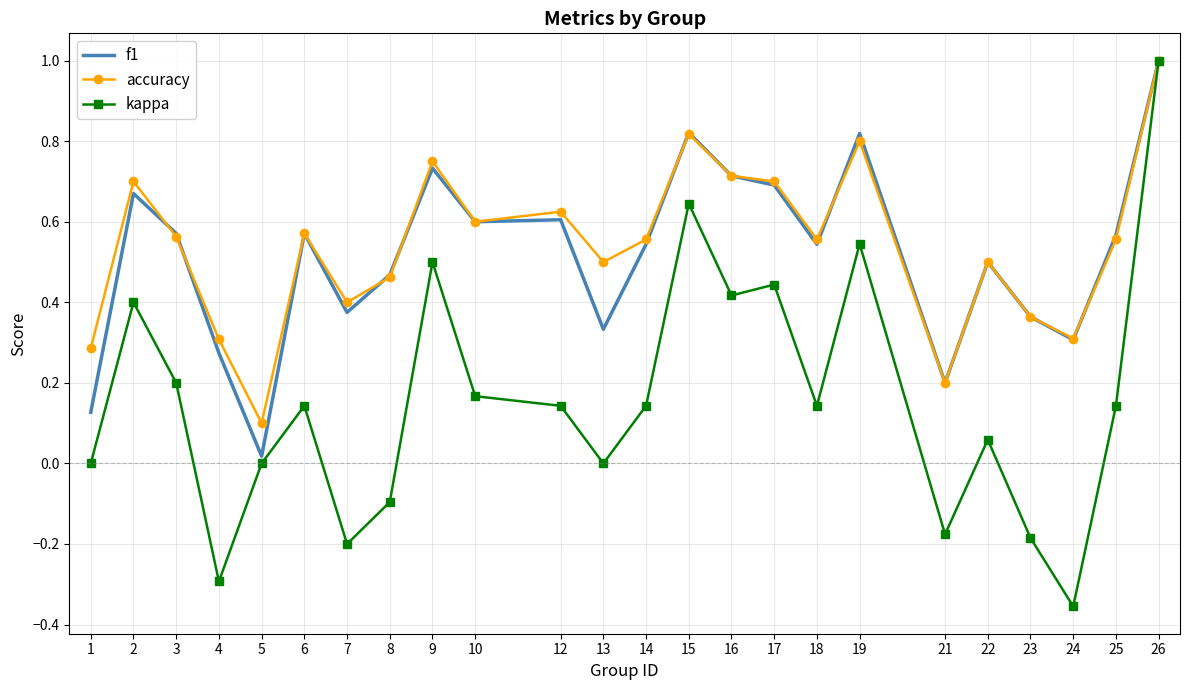

Which series has the largest range (max minus min)?

kappa